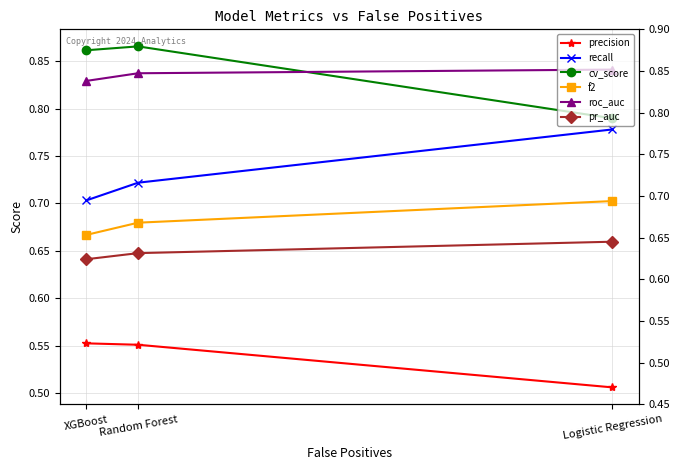

What is the sum of all precision values?

1.6